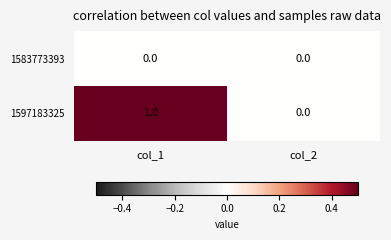

At which category does the chart reach its peak across all series?

col_1